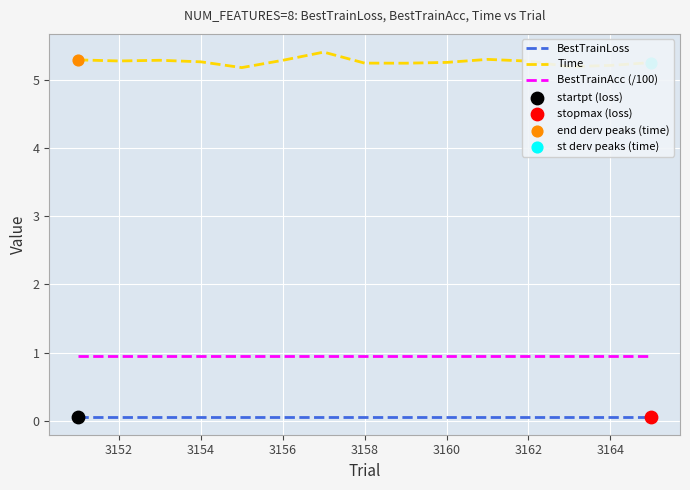

What is the minimum value for Time?

5.2